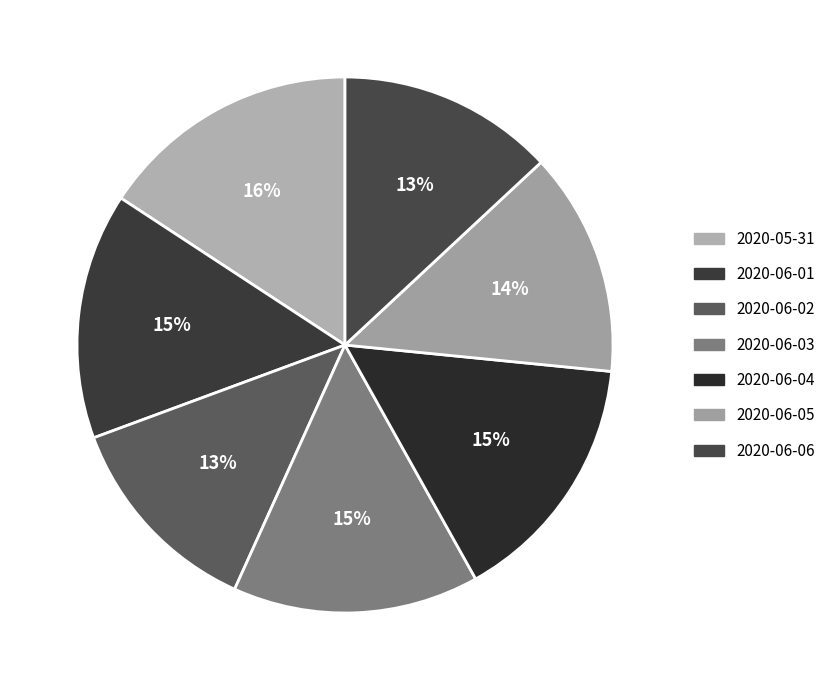

Count the number of slices in the pie.

7